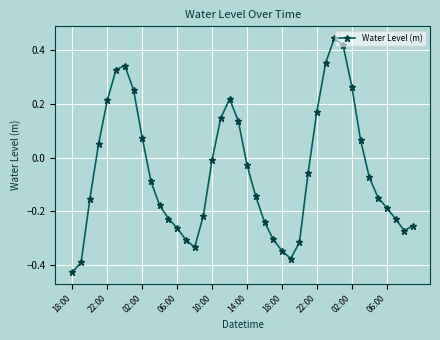

Does the chart have visible grid lines?

Yes